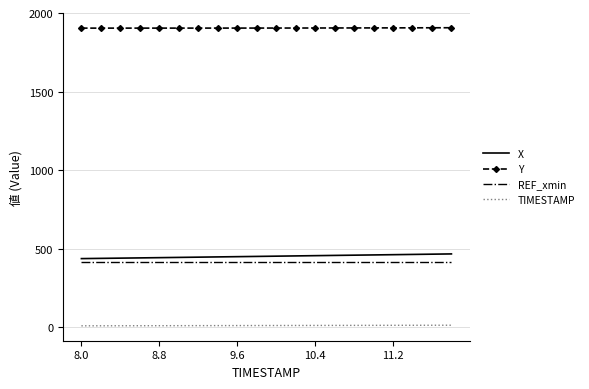

Which series has the largest total across all categories?

Y